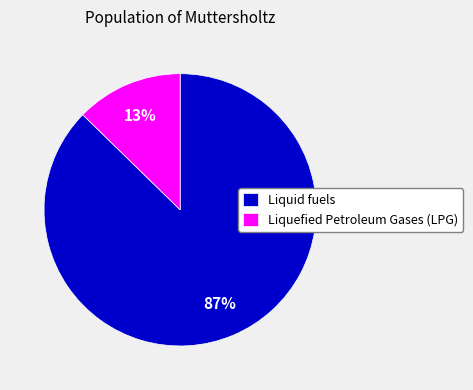

Is there a majority slice in this chart?

Yes